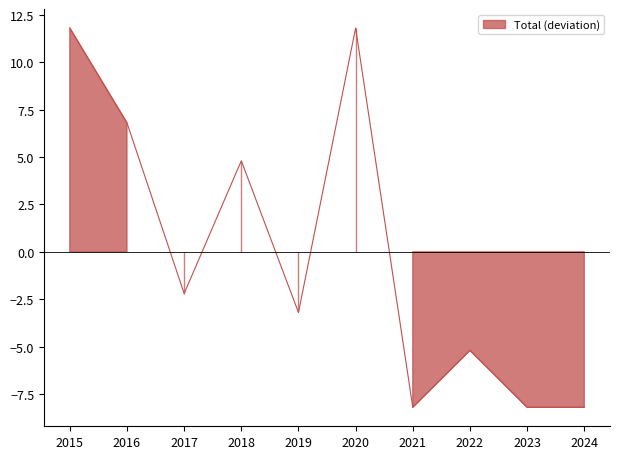

Between 2018 and 2024, which is larger?

2018